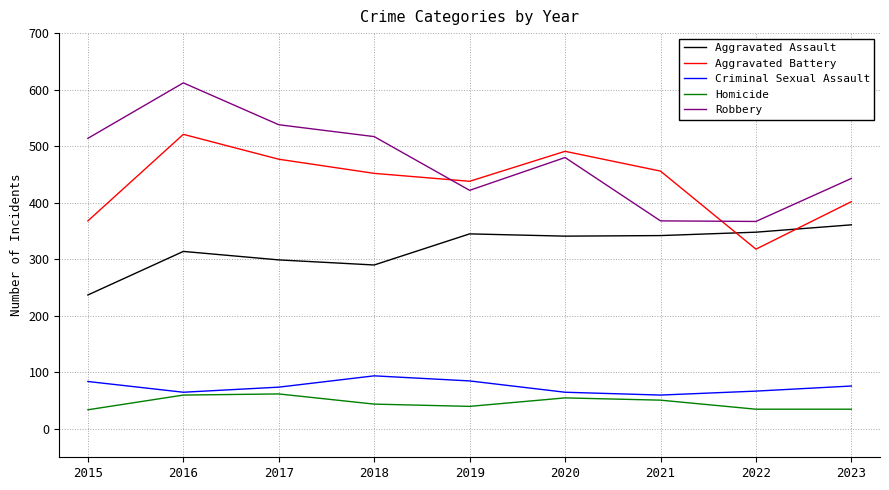

Does the chart display data point markers on the line(s)?

No